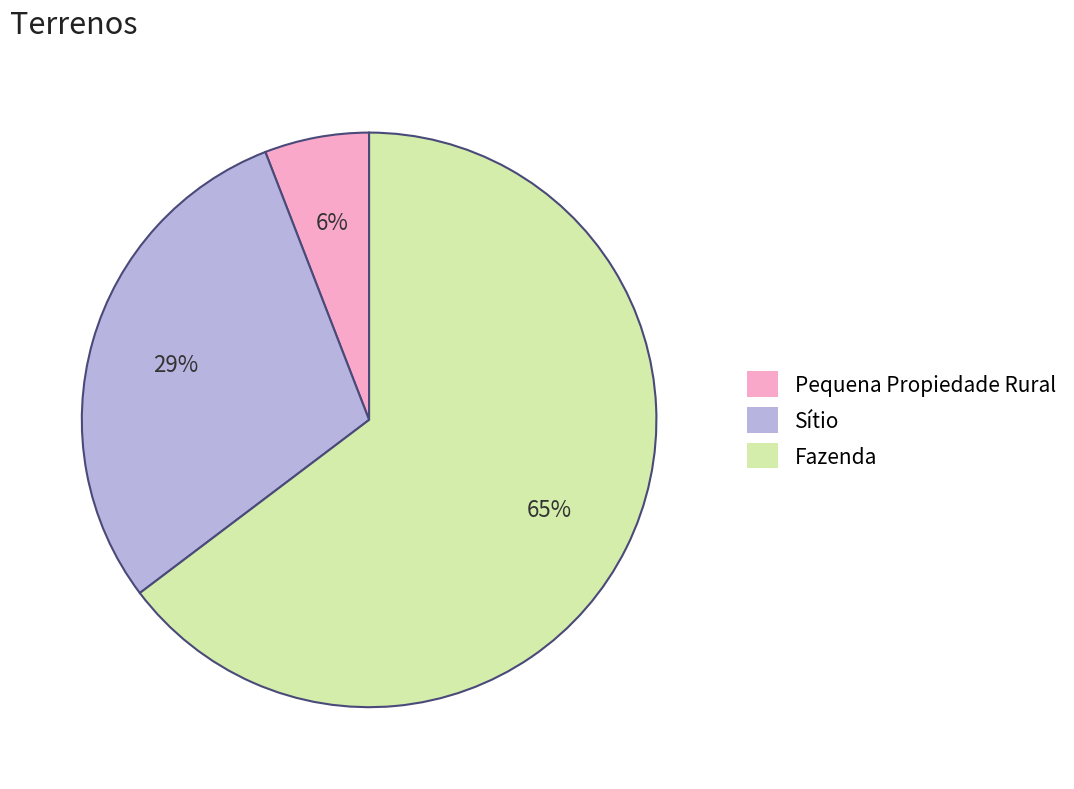

To the nearest percent, what portion does Pequena Propiedade Rural represent?

6%